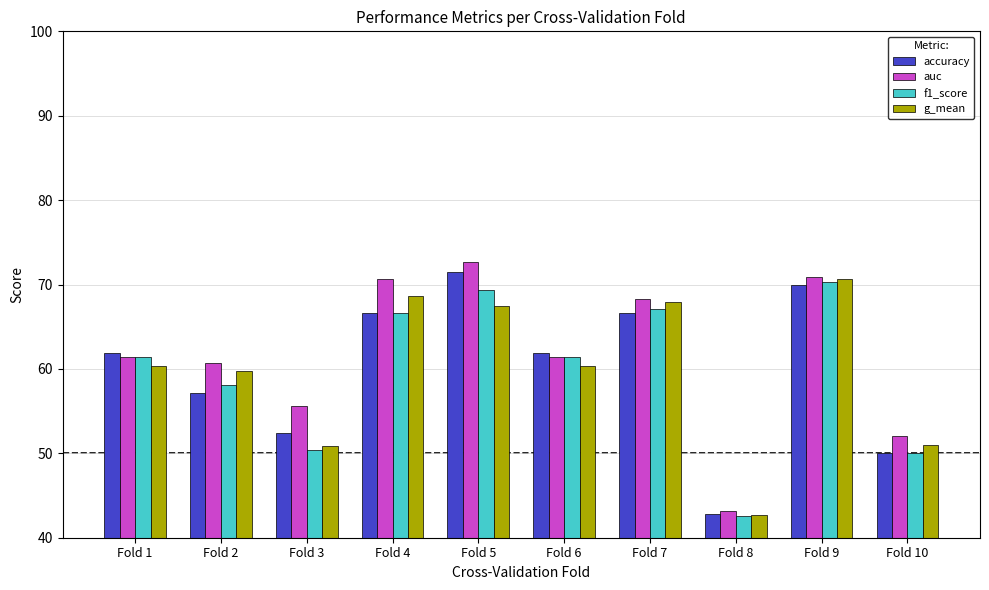

At how many categories does at least one series exceed 54?

8